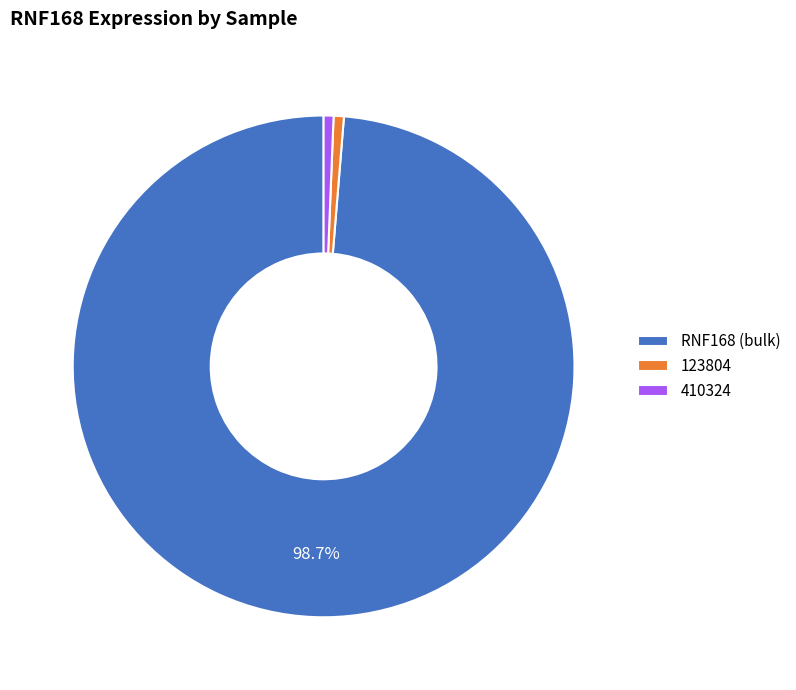

What is the largest slice in the pie chart?

RNF168 (bulk)